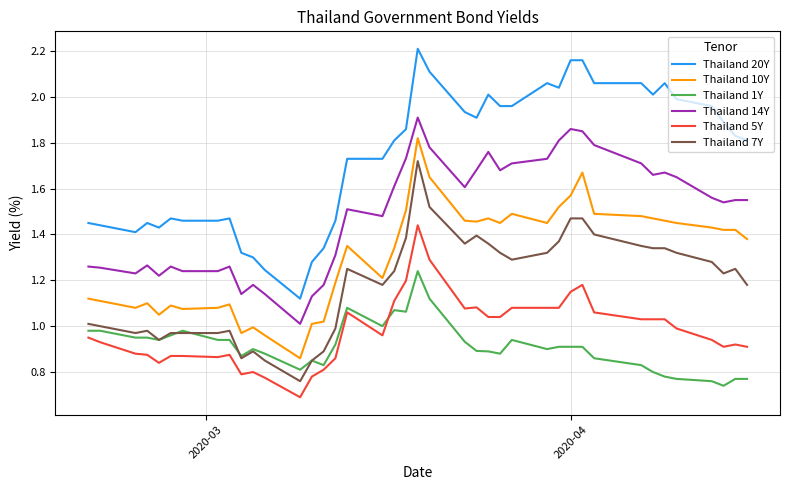

Which series has the largest total across all categories?

Thailand 20Y